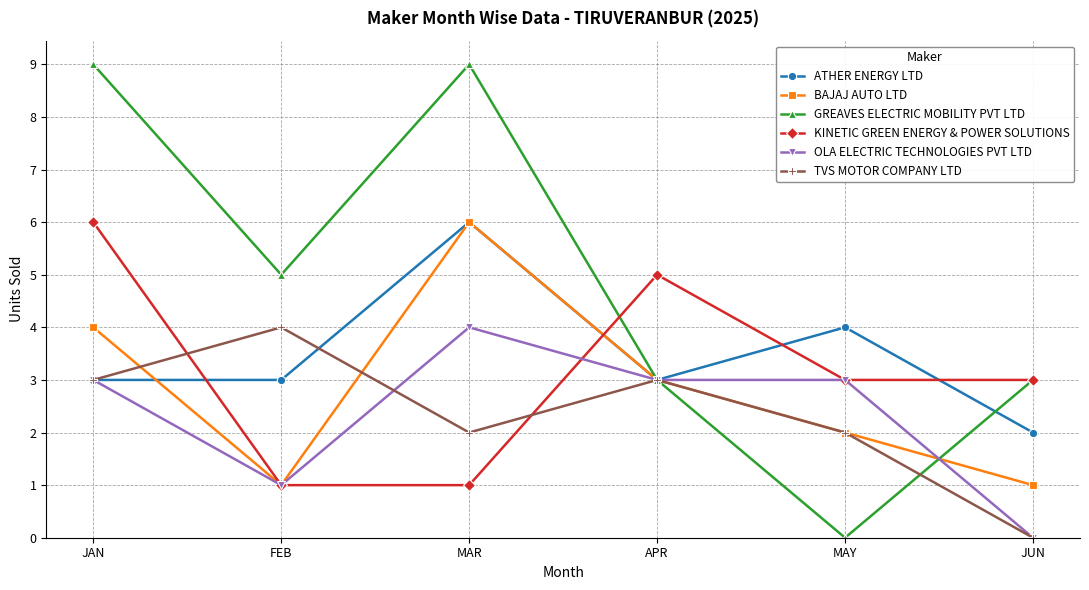

At which category does BAJAJ AUTO LTD reach its first local peak?

MAR